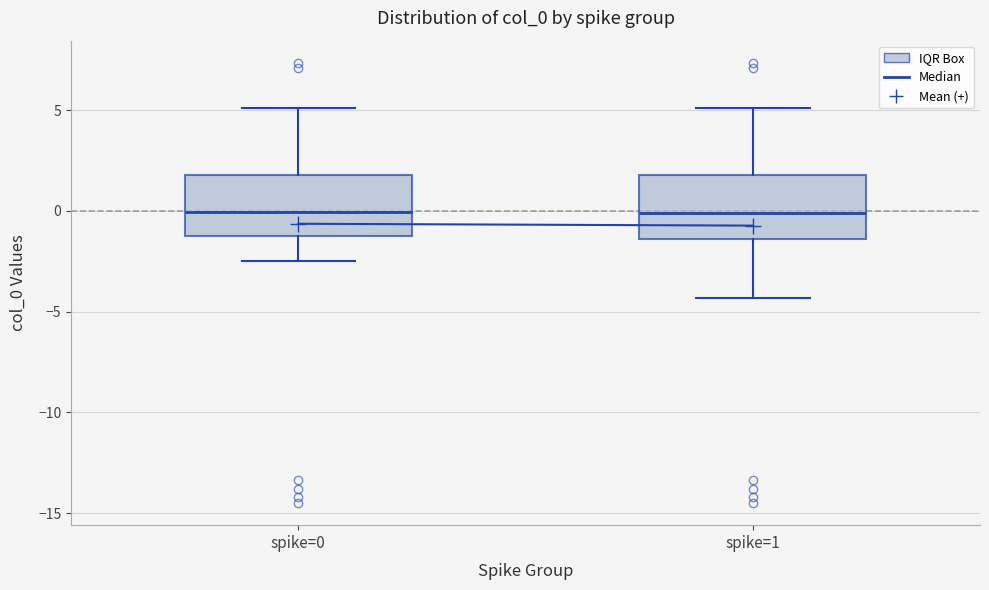

Where is the lower edge of the box for spike=0 on the y-axis? The values are not printed on the chart, so give them approximately, as read against the axis.

-1.0